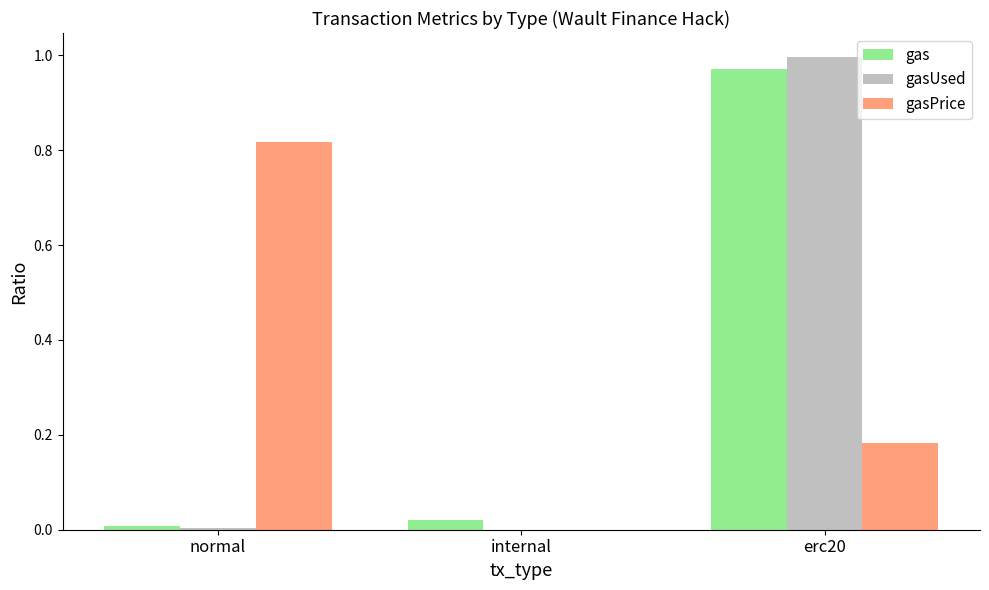

The value of gasPrice at internal is 0.0. True or false?

True